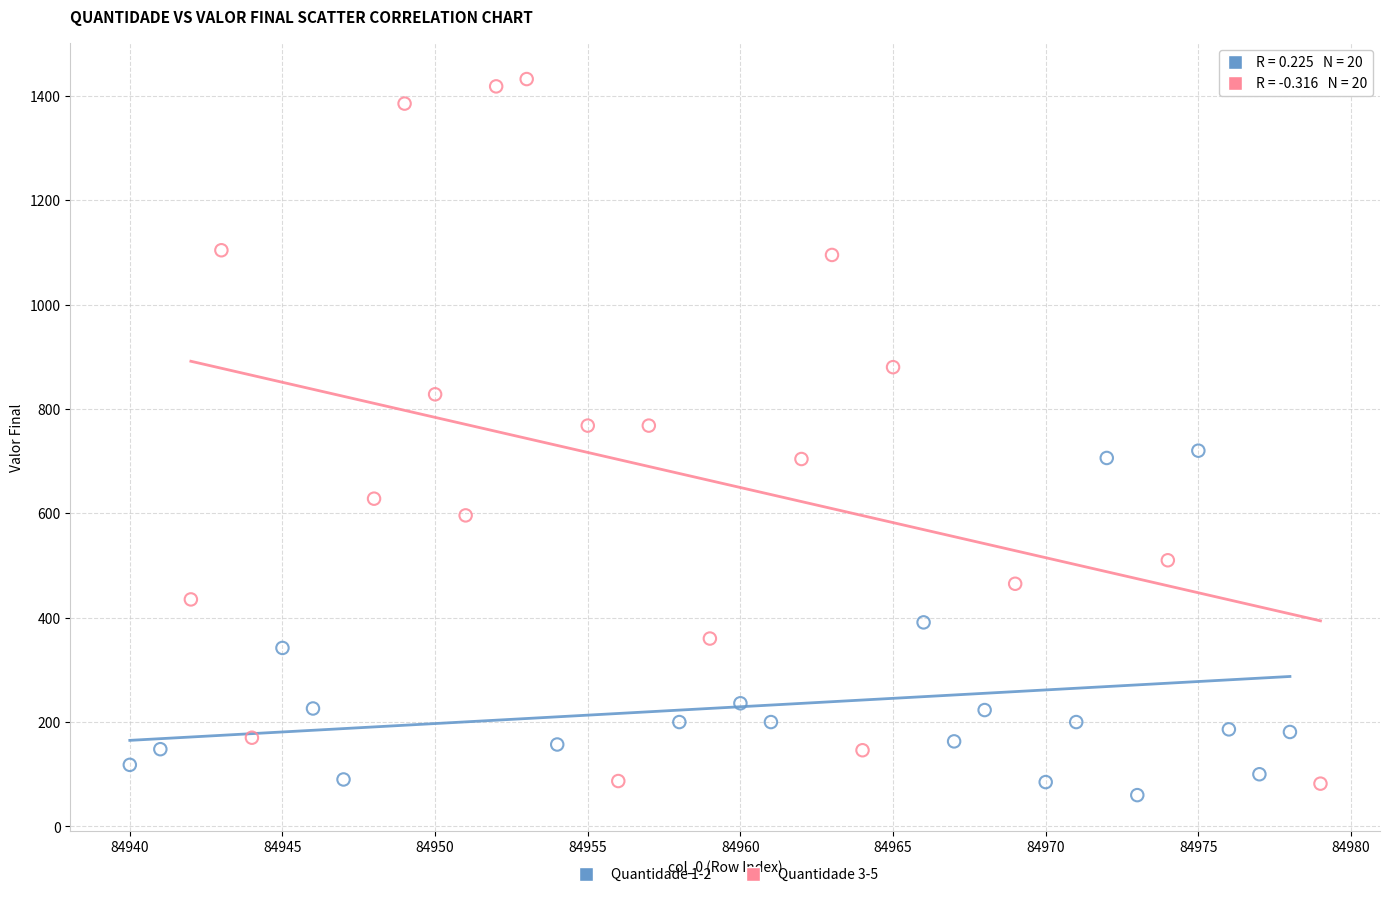

Which series reaches the minimum Y coordinate?

Quantidade 1-2